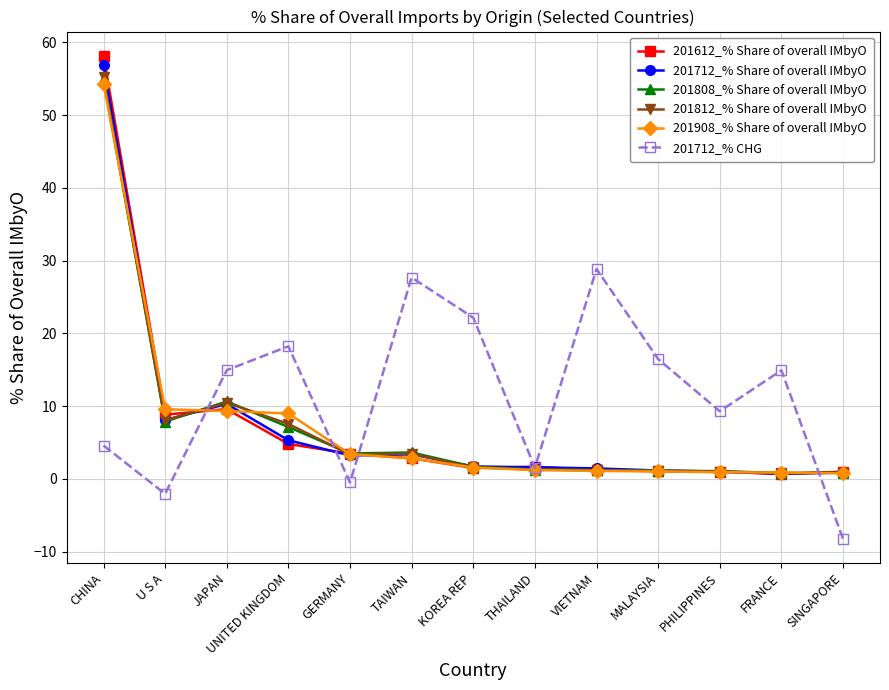

At which label does 201712_% CHG first exceed 14?

JAPAN